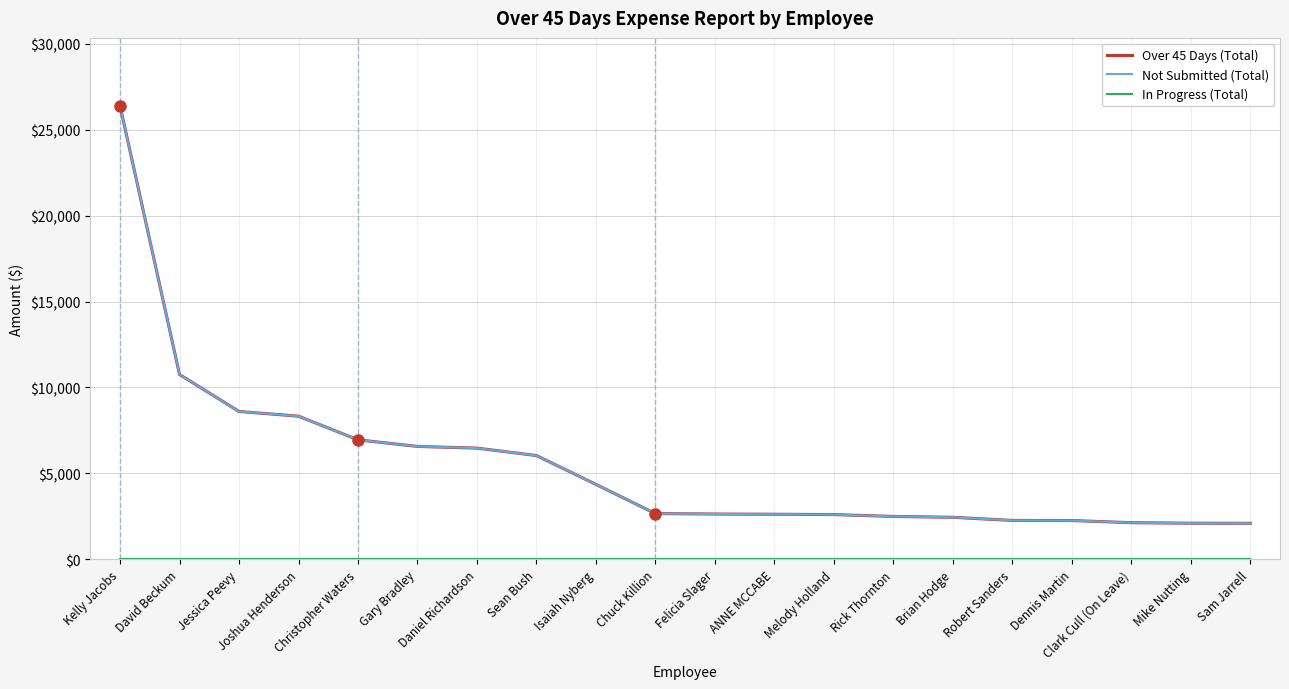

Reading right to left, what are all the values shown in this chart?

Over 45 Days (Total): 2100.2	2104.9	2135.0	2260.2	2267.4	2448.2	2498.8	2607.1	2625.5	2639.1	2663.7	4364.0	6041.0	6473.8	6571.3	6955.8	8331.4	8605.5	10755.0	26381.7
Not Submitted (Total): 2100.2	2104.9	2135.0	2260.2	2267.4	2448.2	2498.8	2607.1	2625.5	2639.1	2663.7	4364.0	6041.0	6473.8	6571.3	6955.8	8331.4	8605.5	10755.0	26381.7
In Progress (Total): 0.0	0.0	0.0	0.0	0.0	0.0	0.0	0.0	0.0	0.0	0.0	0.0	0.0	0.0	0.0	0.0	0.0	0.0	0.0	0.0